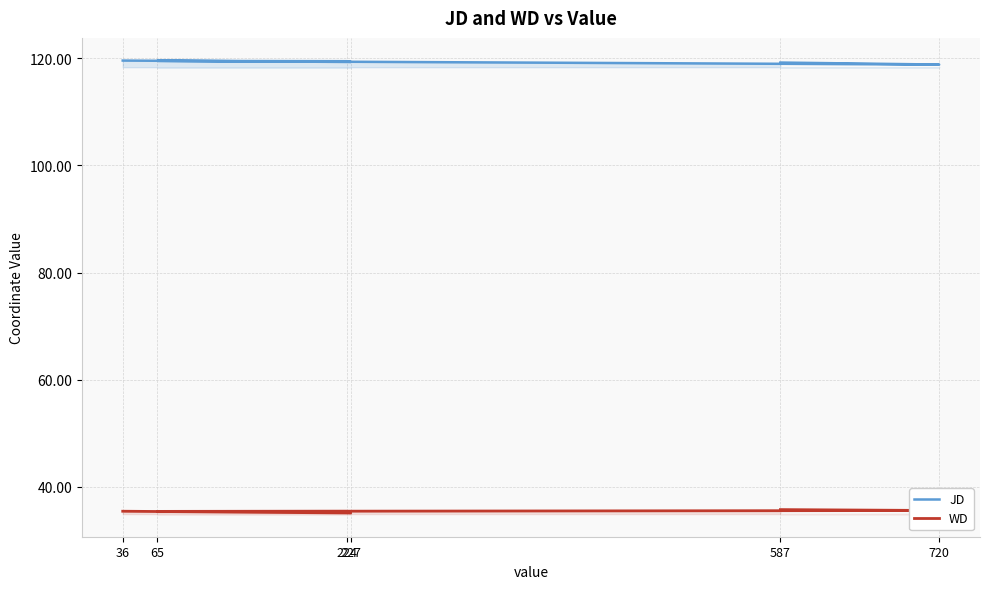

Does the chart have visible grid lines?

Yes